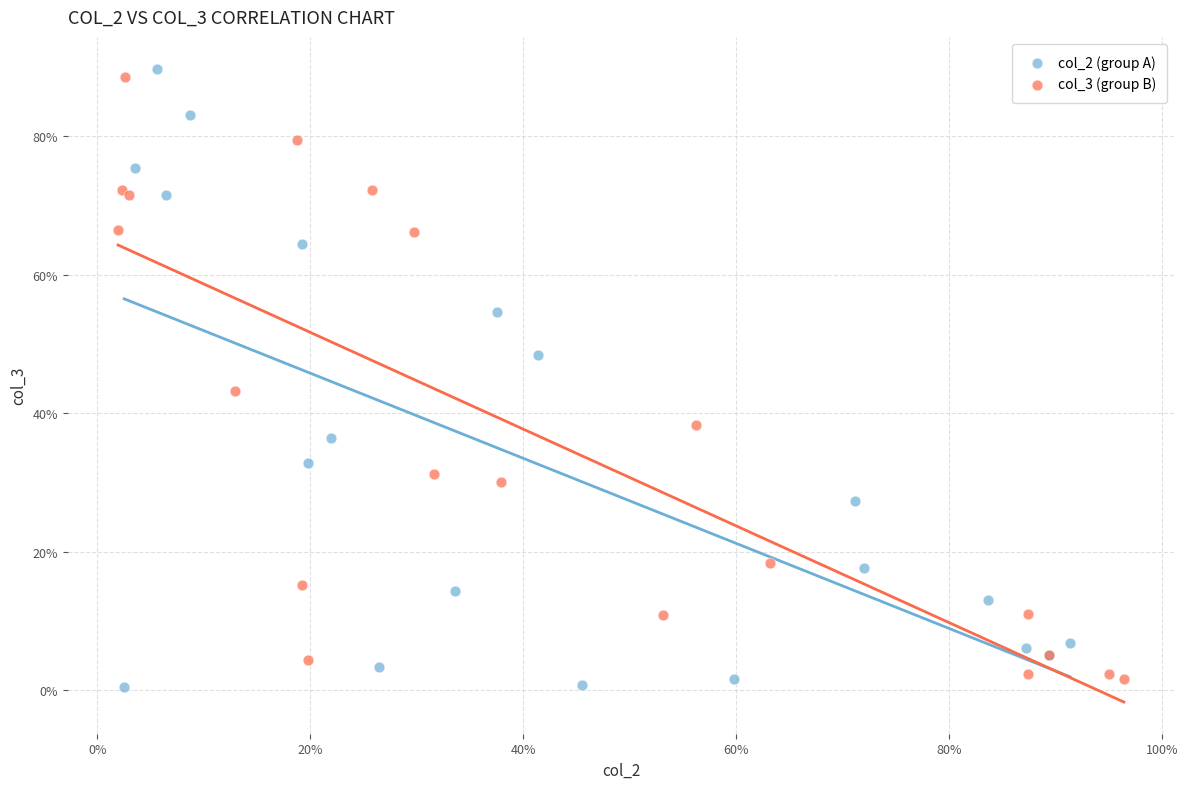

What are all the series names shown in the legend?

col_2 (group A), col_3 (group B)